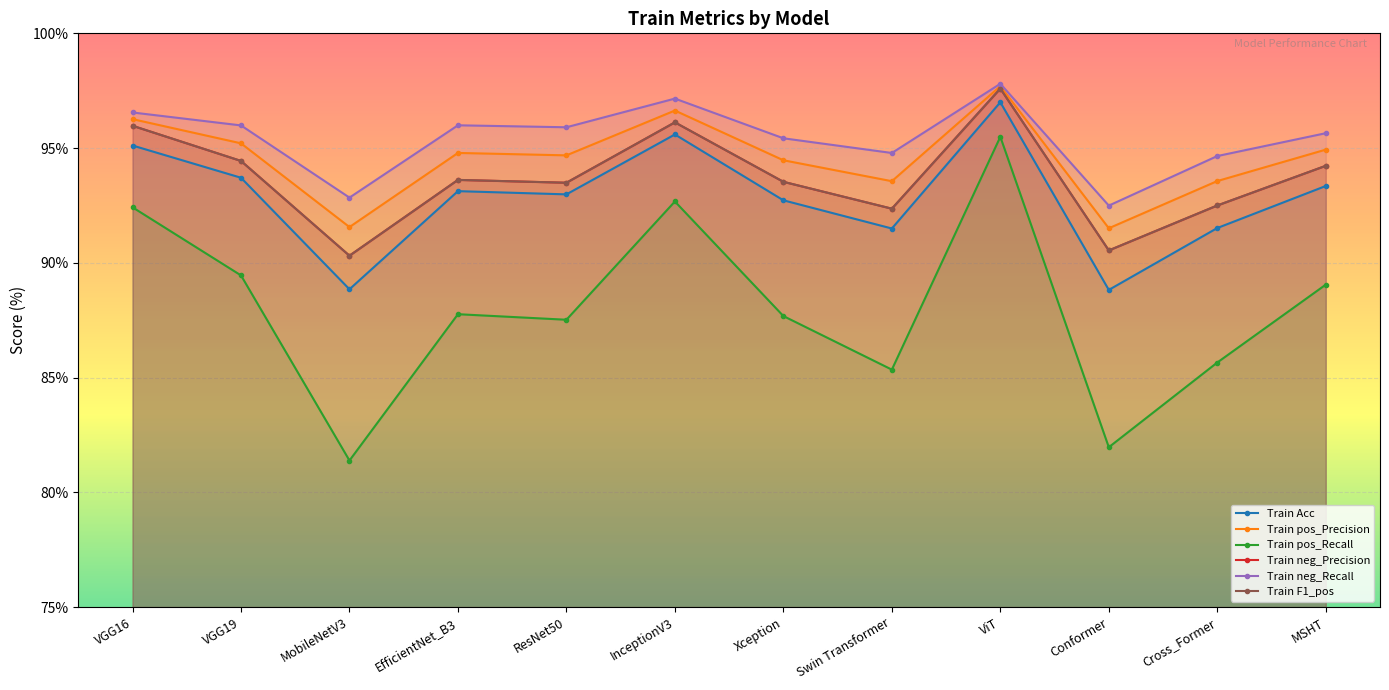

True or false: Train Acc and Train neg_Recall intersect in this chart.

False